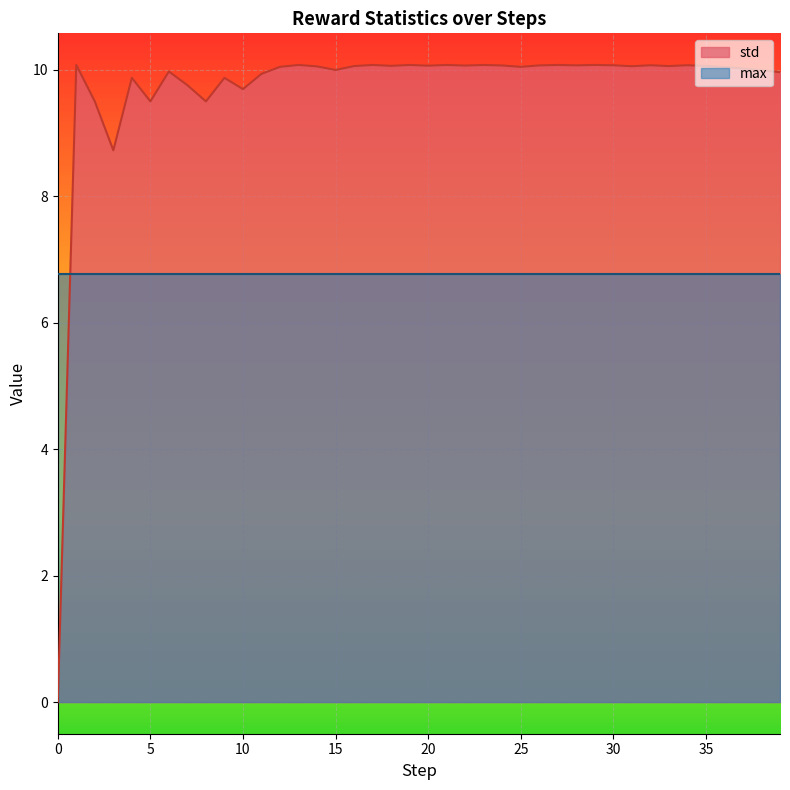

Reading right to left, what are all the values shown in this chart?

10.0	10.0	10.0	10.0	10.1	10.1	10.1	10.1	10.1	10.1	10.1	10.1	10.1	10.1	10.0	10.1	10.1	10.1	10.1	10.1	10.1	10.1	10.1	10.1	10.0	10.0	10.1	10.0	9.9	9.7	9.9	9.5	9.8	10.0	9.5	9.9	8.7	9.5	10.1	0.0